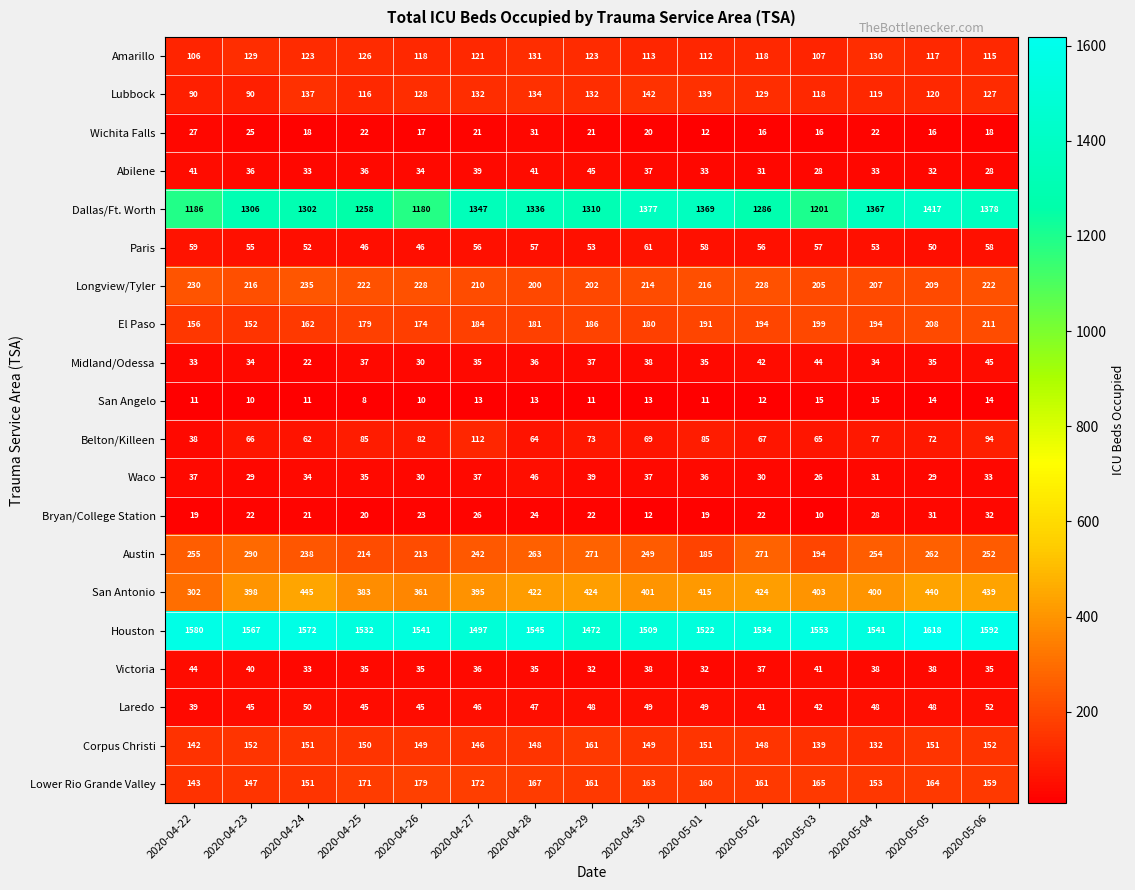

What is the greatest value displayed?

1618